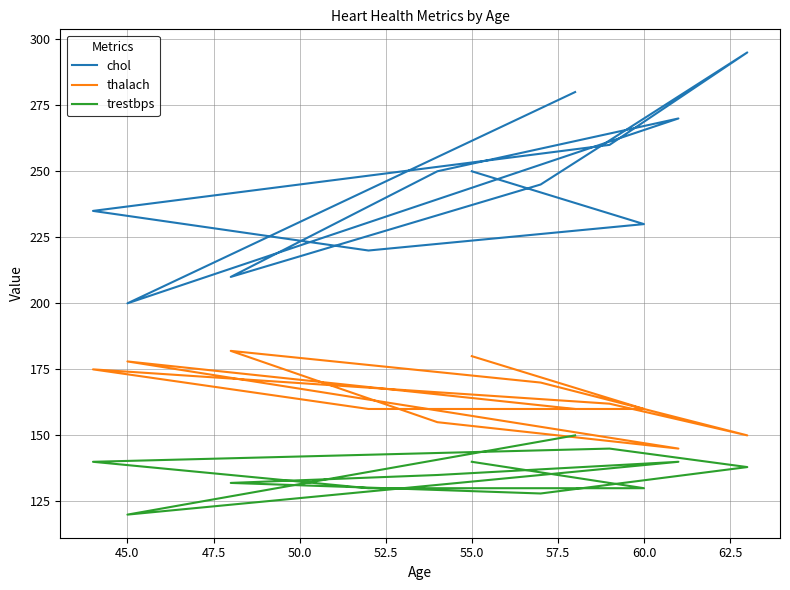

In chol, how many points are lower than both neighbors (excluding endpoints)?

3